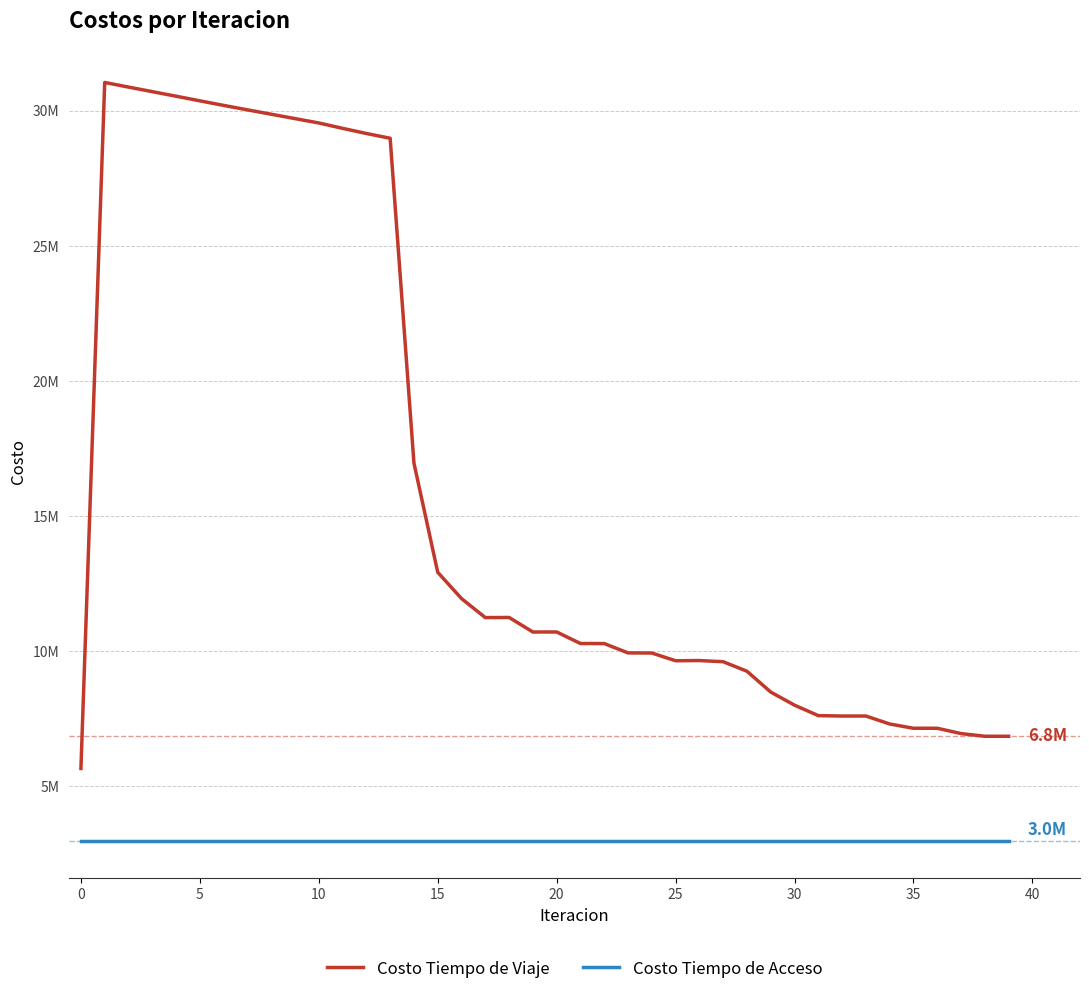

Which series has the largest total across all categories?

Costo Tiempo de Viaje